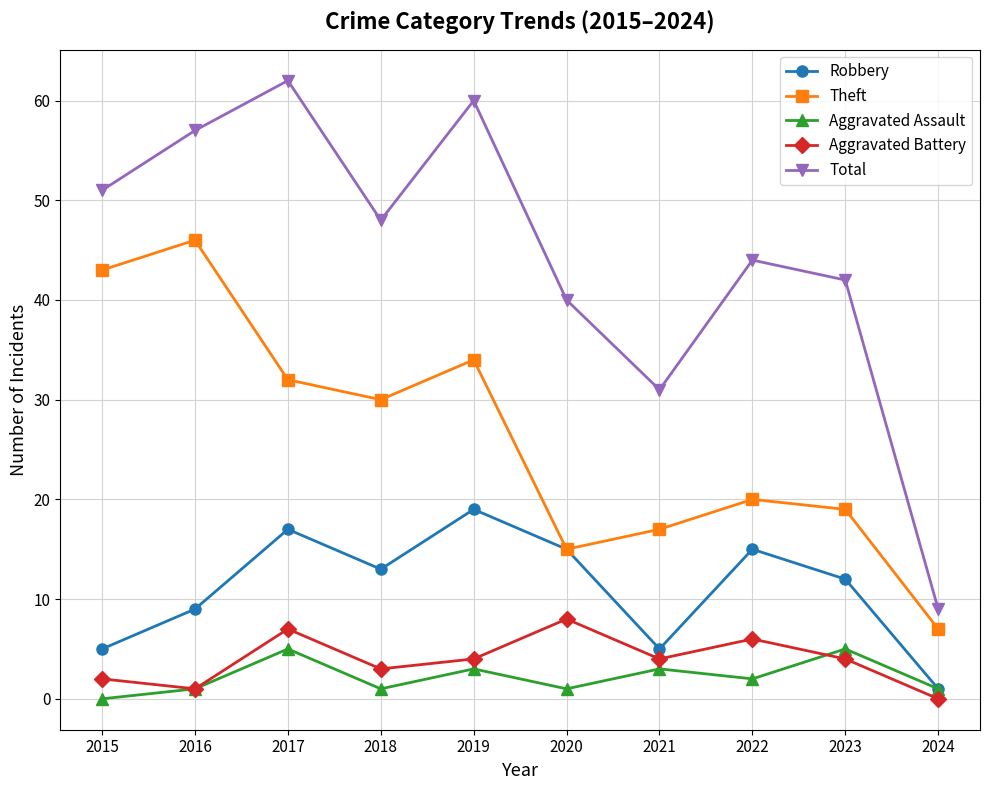

At which category does the chart reach its peak across all series?

2017